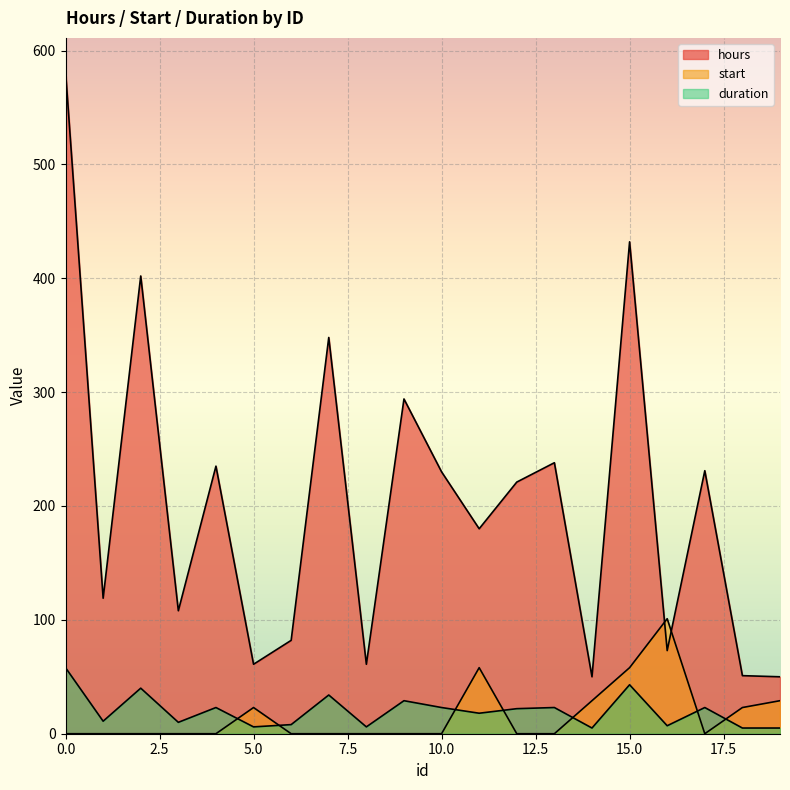

At which label is hours closest to 316?

9